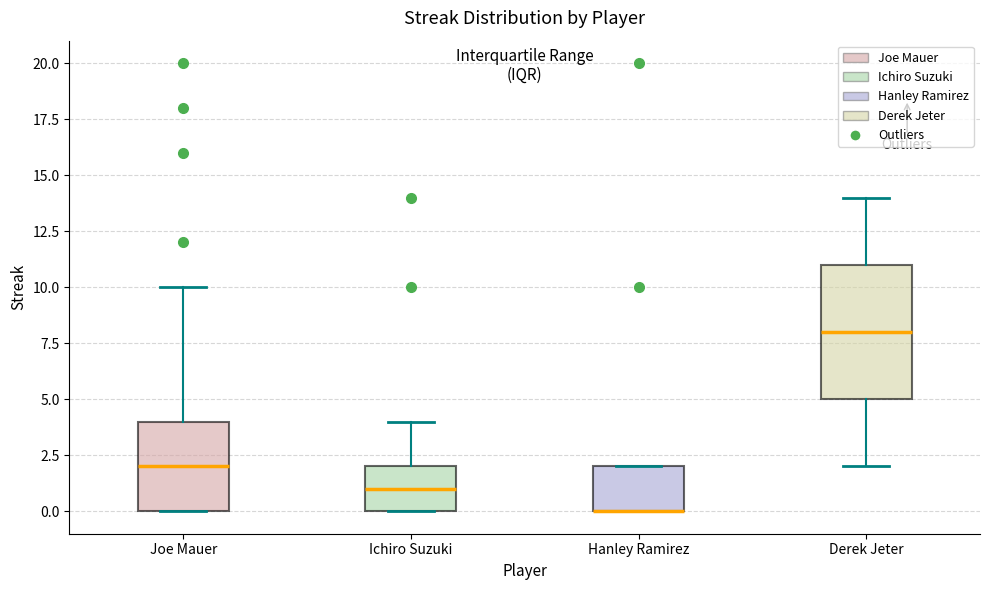

Reading left to right, transcribe this box plot: for each box, give where its median line is, the range the box spans, and where its two whiskers end, as read against the y-axis. The values are not printed on the chart, so give them approximately, as read against the axis.

Joe Mauer: median 2, box 0 to 4, whiskers 0 to 10
Ichiro Suzuki: median 1, box 0 to 2, whiskers 0 to 4
Hanley Ramirez: median 0 (drawn on the box's lower edge), box 0 to 2, whiskers 0 to 2
Derek Jeter: median 8, box 5 to 11, whiskers 2 to 14